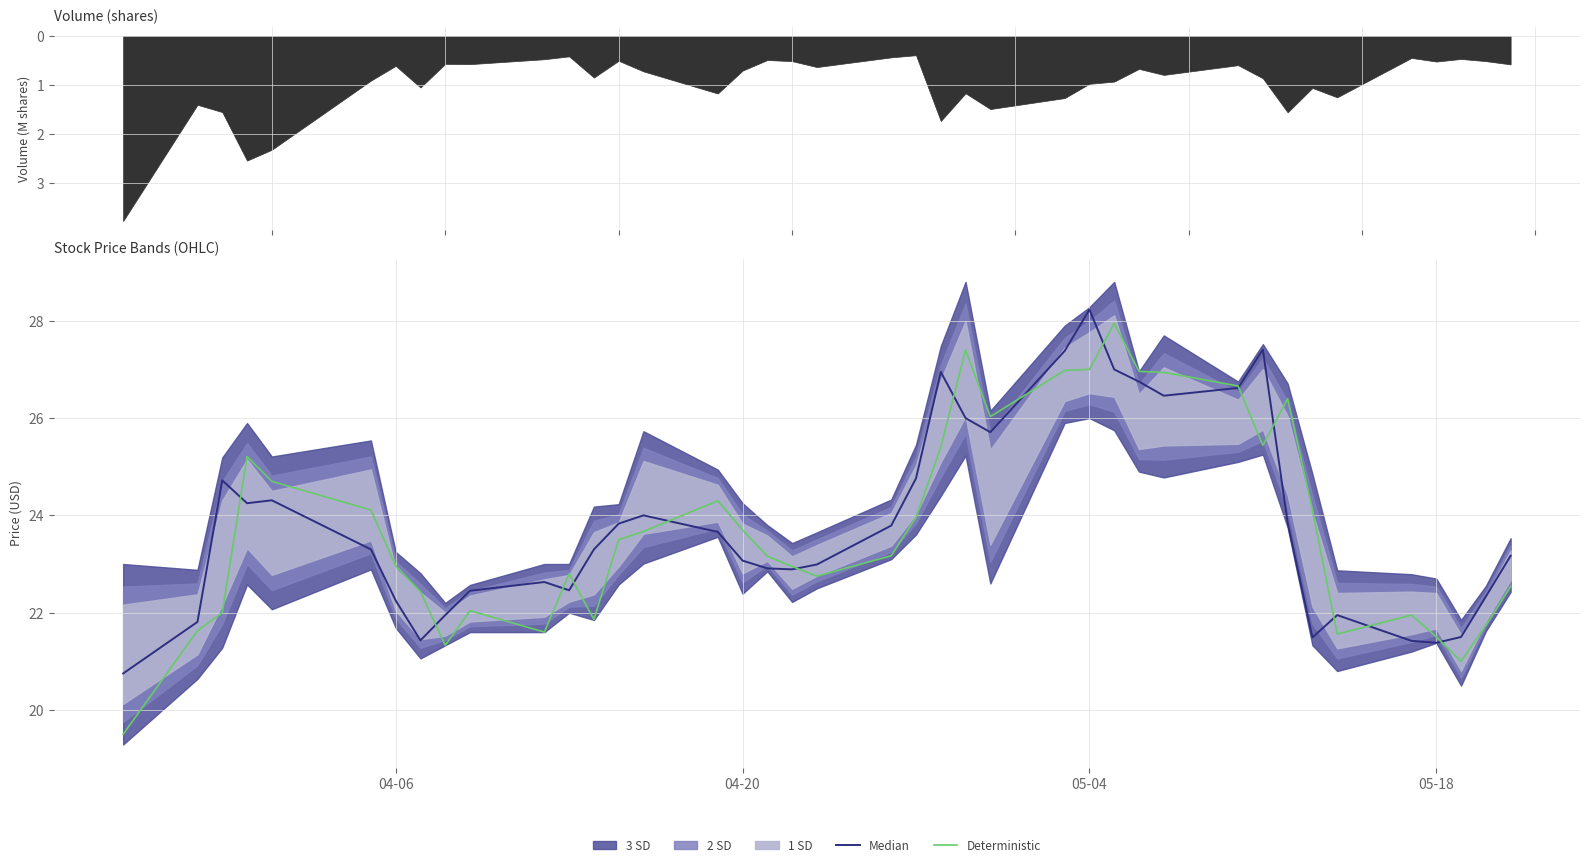

What is the difference between the maximum and minimum values in the Deterministic series?

8.5